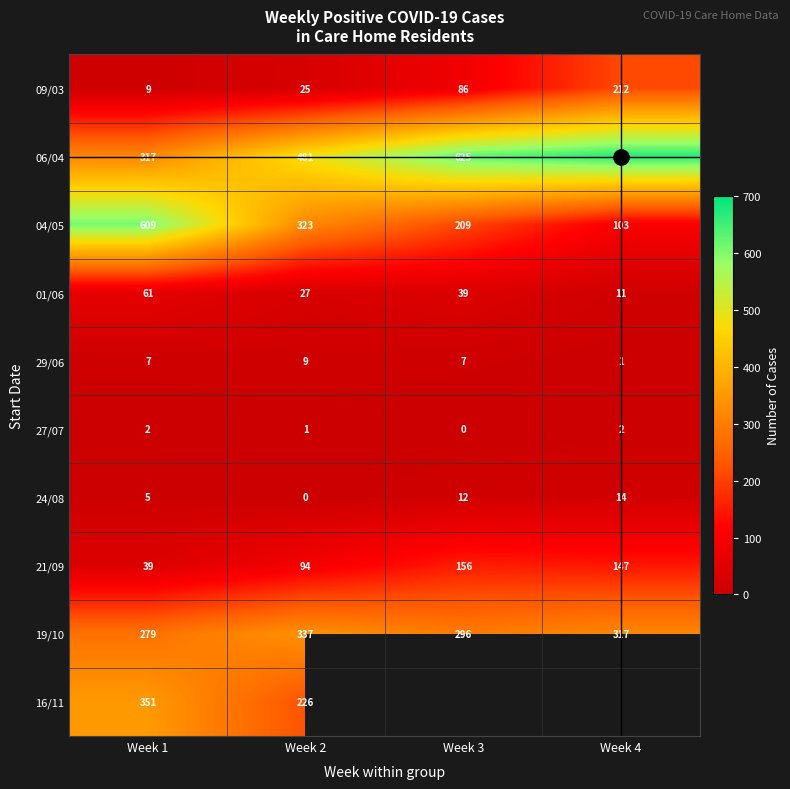

Read the 24/08 value at Week 3.

12.0